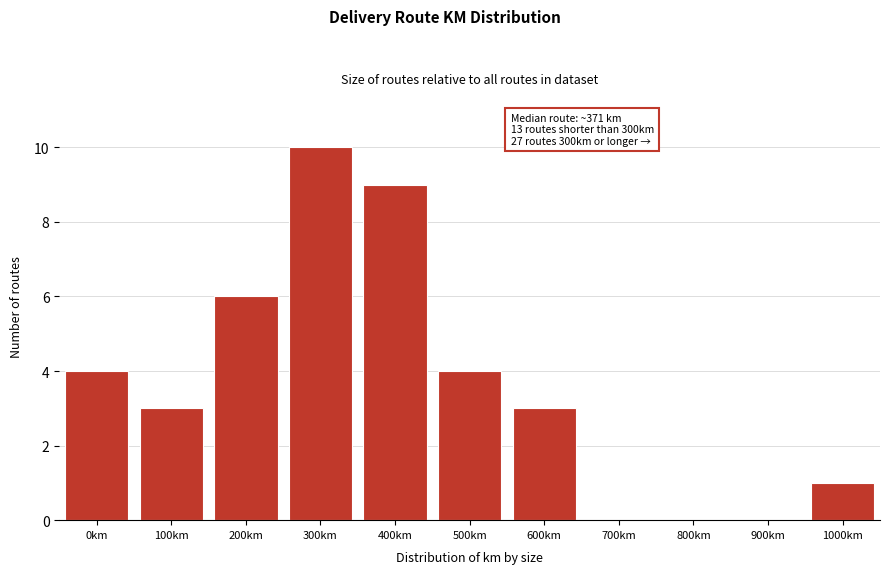

Reading right to left, list all the values displayed in this chart.

1000km=1	900km=0	800km=0	700km=0	600km=3	500km=4	400km=9	300km=10	200km=6	100km=3	0km=4